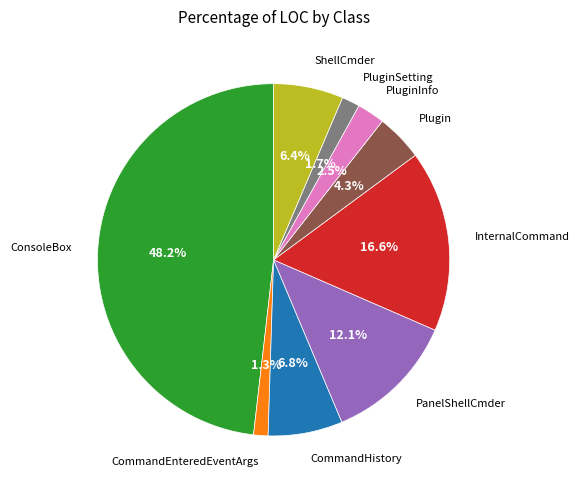

The PluginSetting slice represents 2% of the pie. True or false?

True